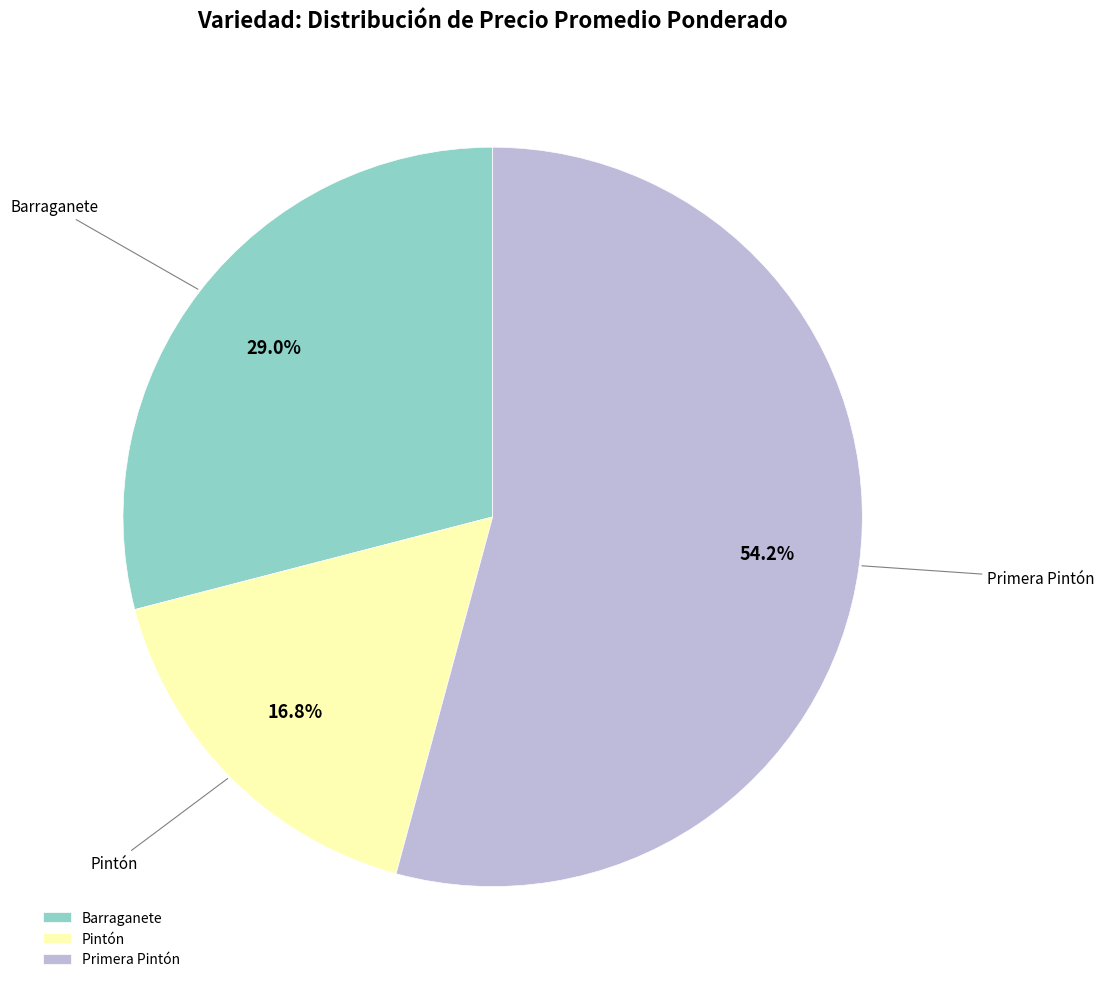

How much of the chart is everything except Pintón?

83.2%